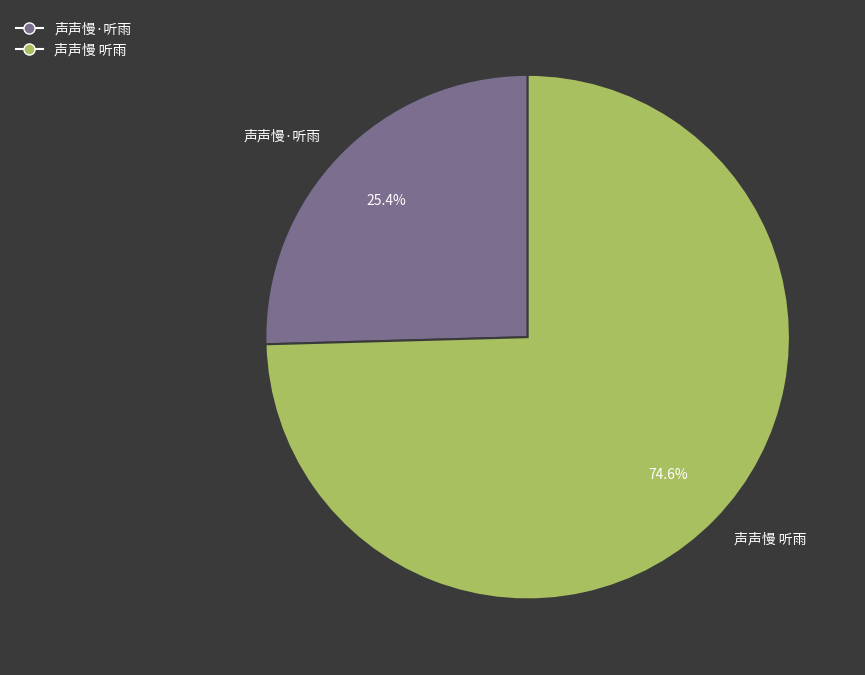

What percentage is NOT represented by 声声慢·听雨?

74.6%